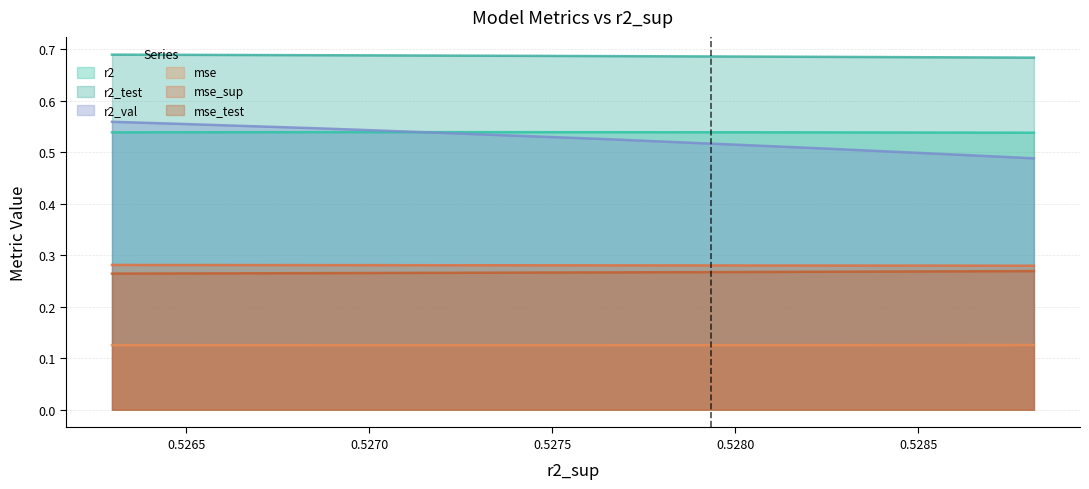

At model_1_40_5, list the series in order from smallest to largest.

mse, mse_test, mse_sup, r2_val, r2, r2_test